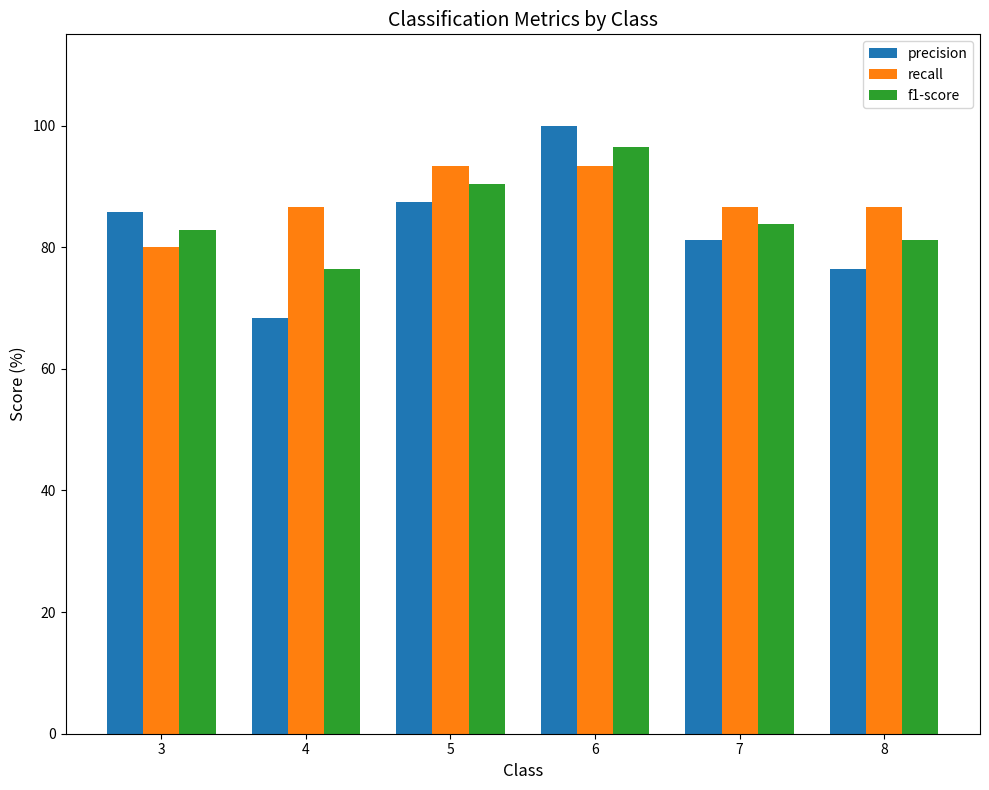

Which category has the lowest value in the recall series?

3